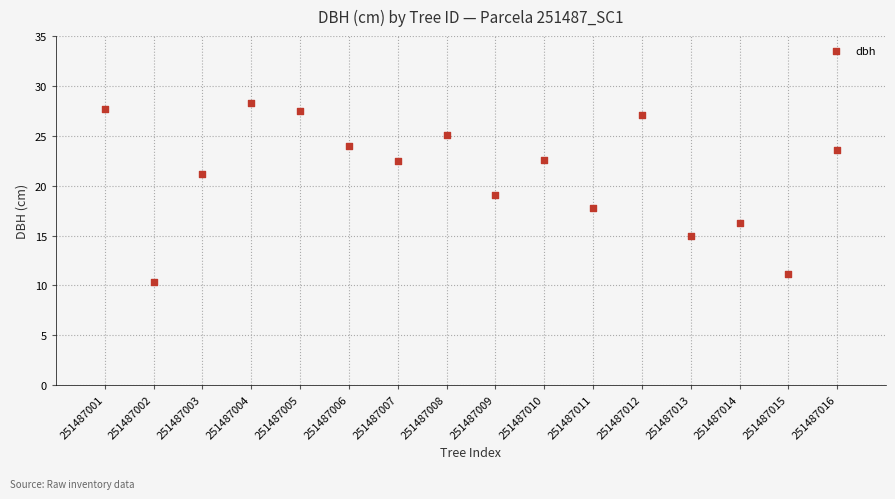

What is the range of Y values (max minus min)?

18.0